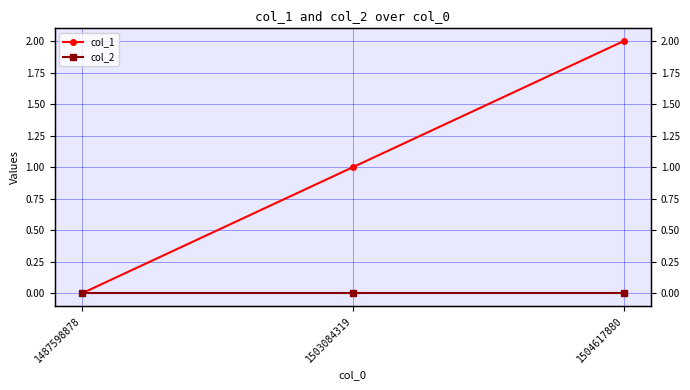

At which label does col_2 reach its peak?

1487598878